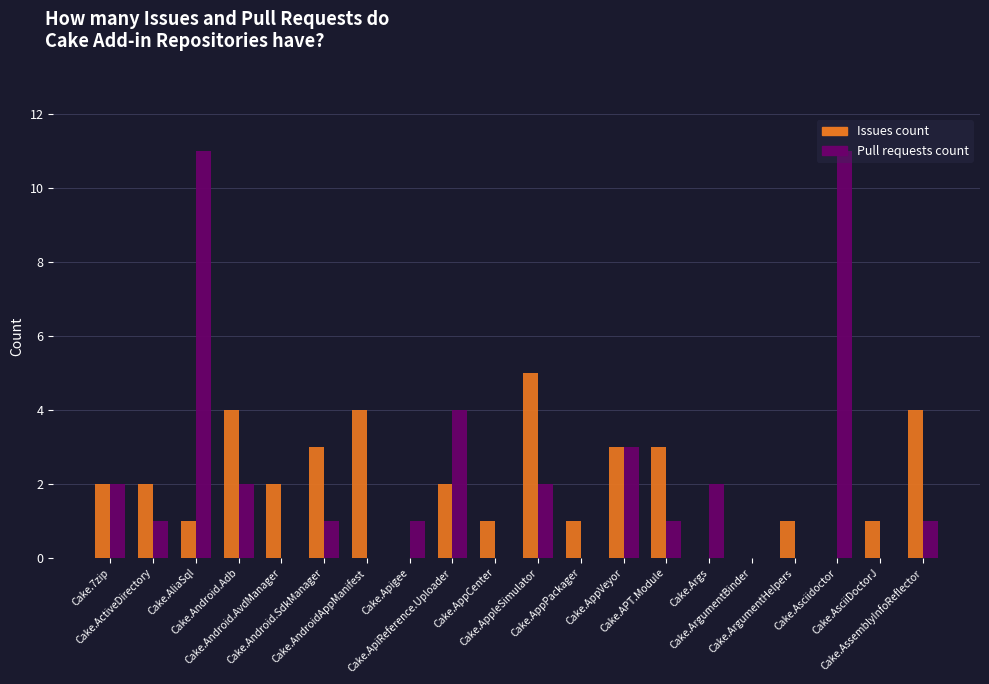

What is the sum of all Pull requests count values?

42